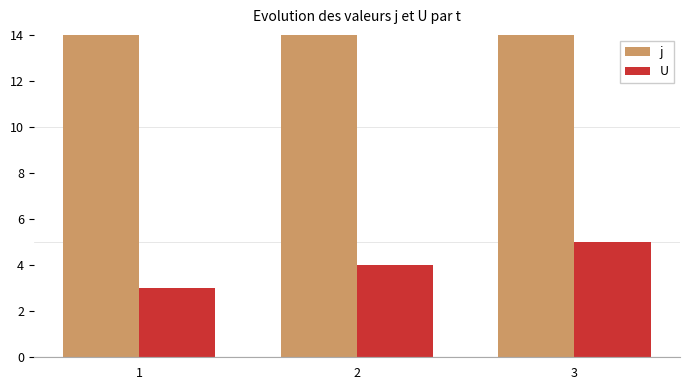

Rank the categories by U value from lowest to highest.

1, 2, 3